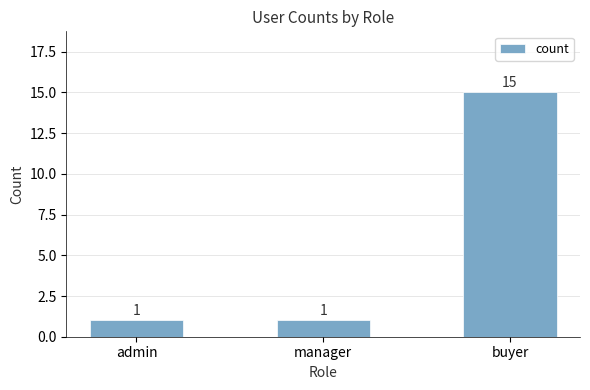

Are the bars grouped side by side (vs. stacked)?

No